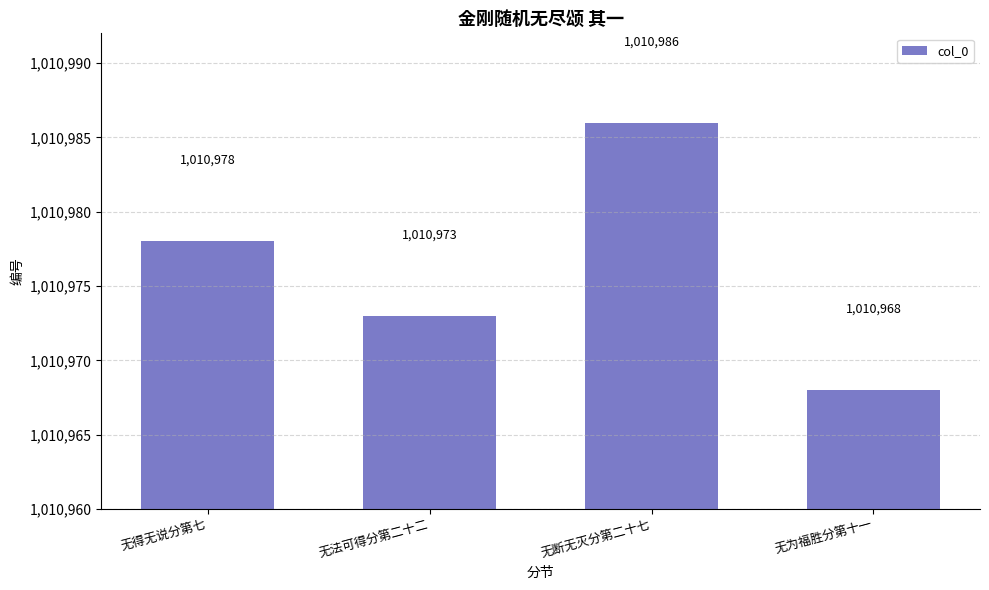

What is the smallest value displayed?

1010968